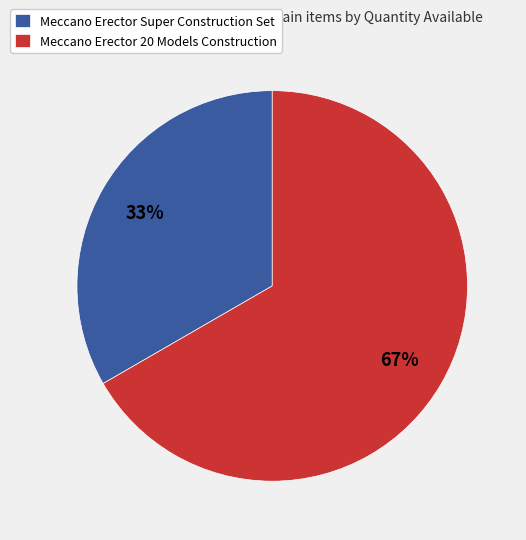

Rank the categories by value from highest to lowest.

Meccano Erector 20 Models Construction, Meccano Erector Super Construction Set